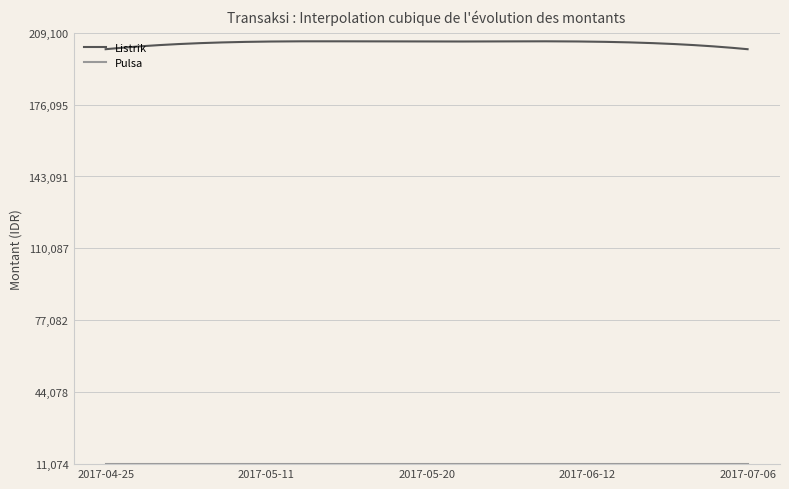

Which series has the largest total across all categories?

Listrik